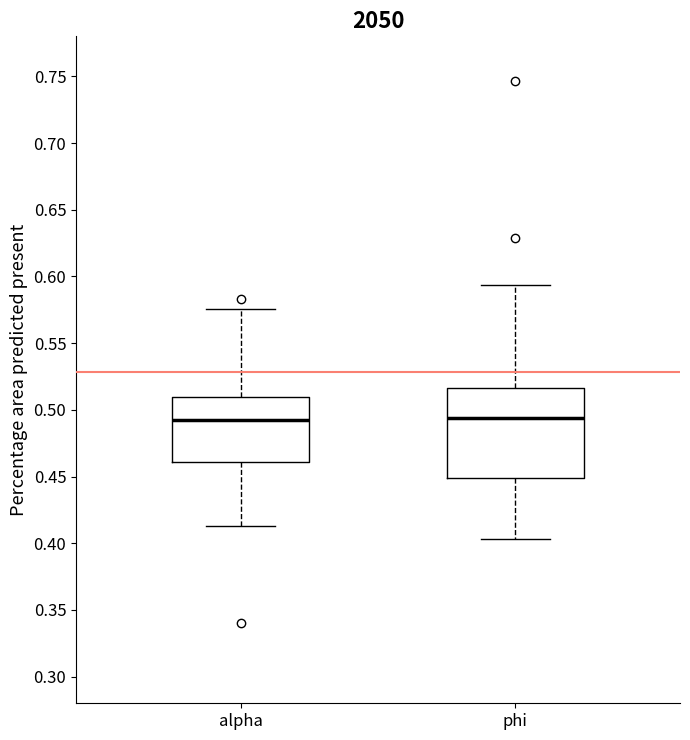

Comparing the boxes themselves (not the whiskers), which one is the tallest?

phi